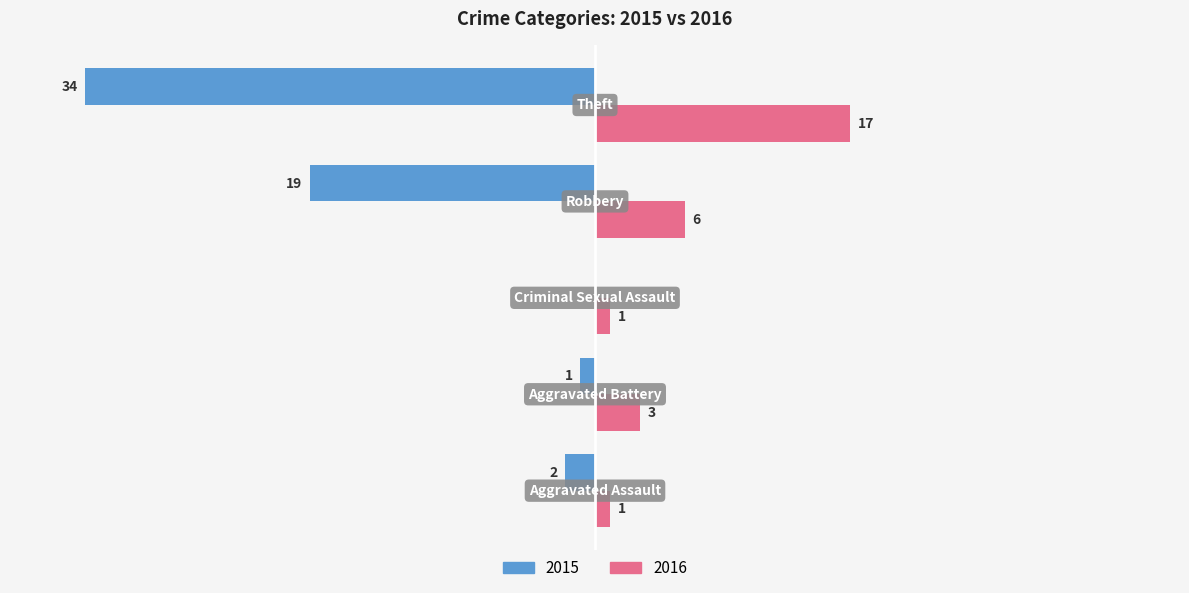

What are all the series names shown in the legend?

2015, 2016